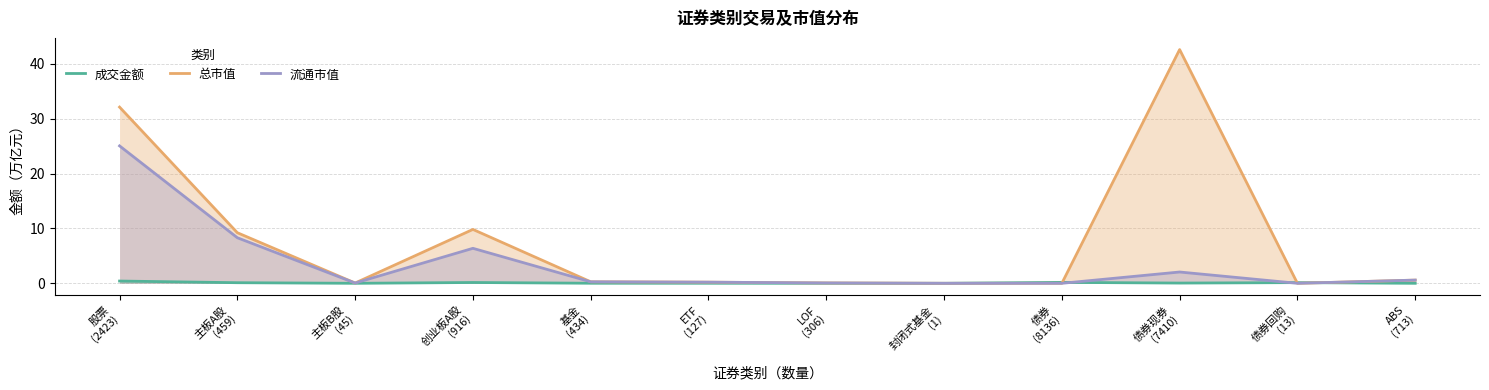

Between which two adjacent categories do 总市值 and 成交金额 first intersect?

封闭式基金
(1) and 债券
(8136)